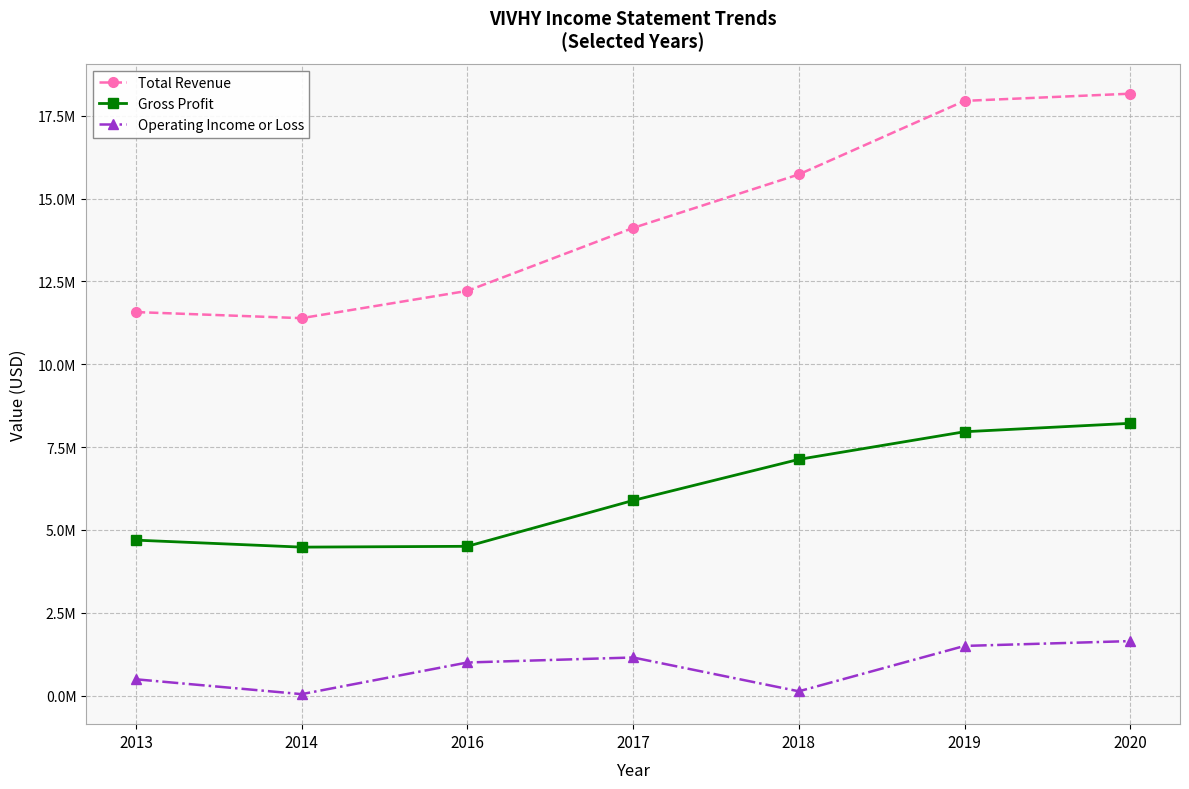

What is the difference between the second highest and second lowest values in the Operating Income or Loss series?

1369600